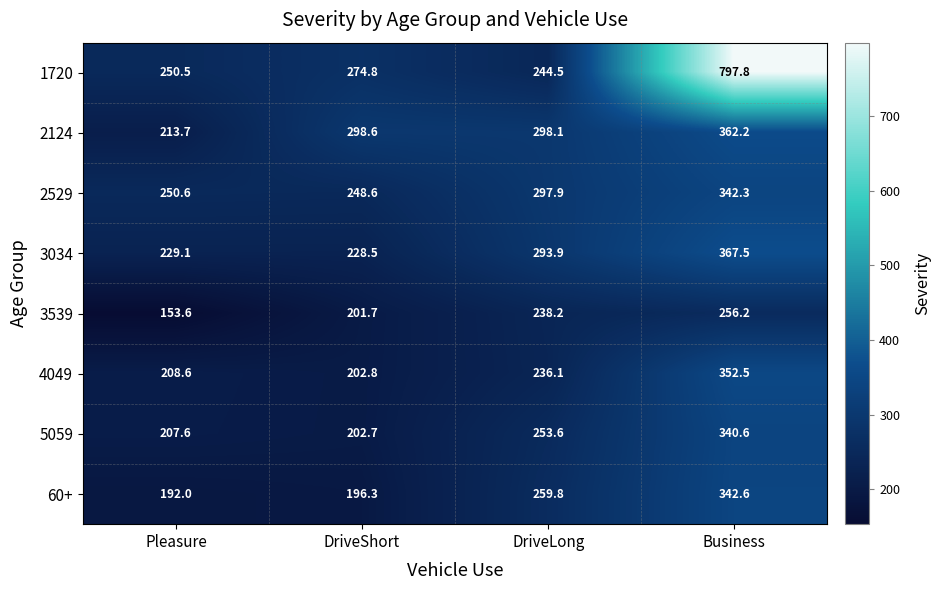

What value does the 3034 series have at DriveLong?

293.9